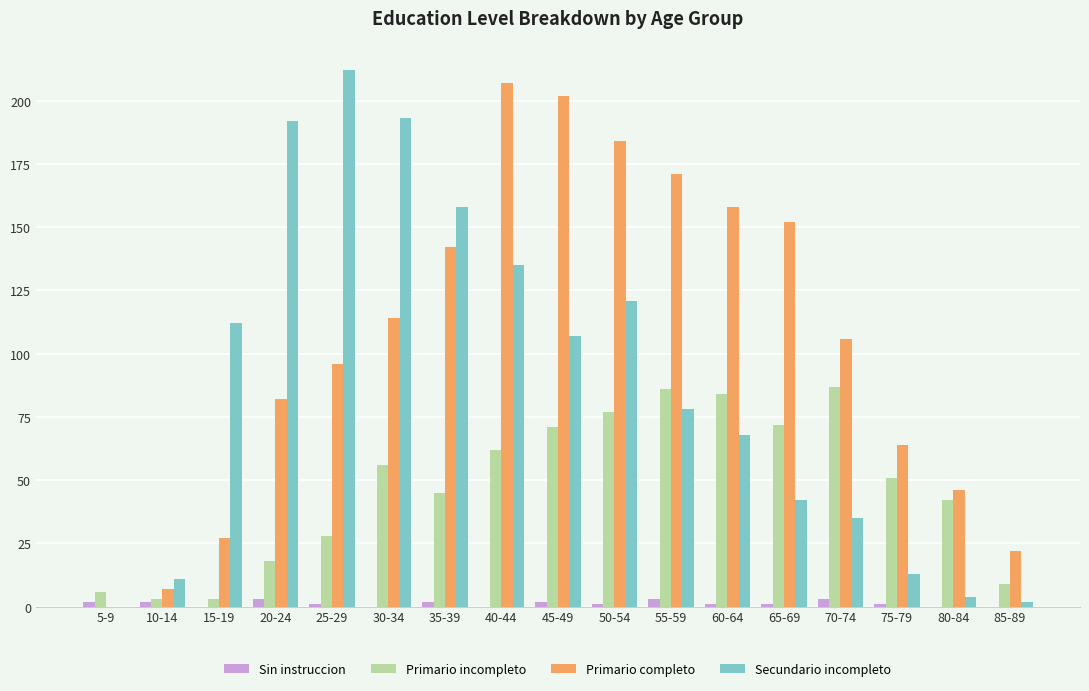

What are all the series names shown in the legend?

Sin instruccion, Primario incompleto, Primario completo, Secundario incompleto